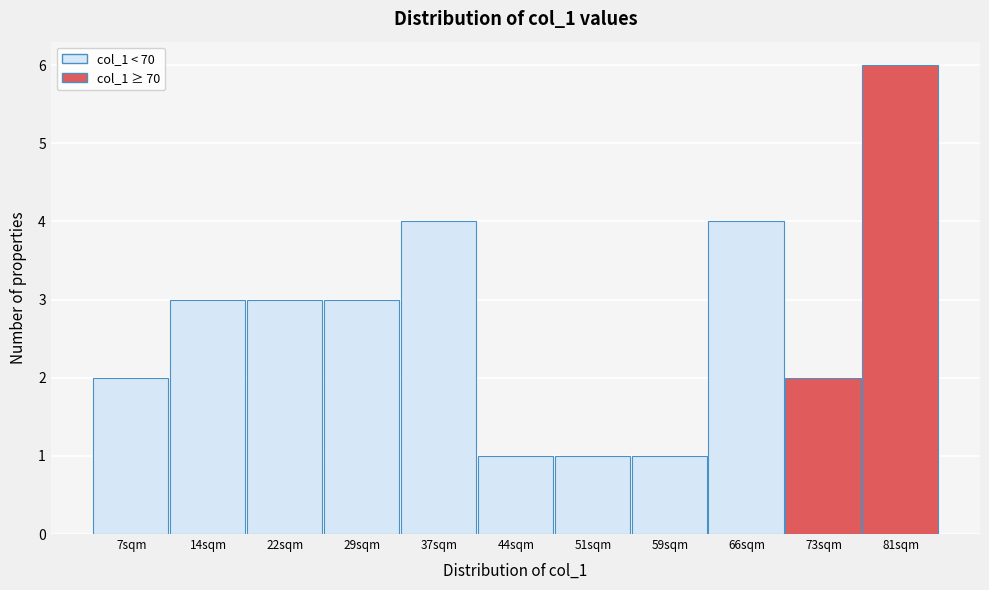

Reading right to left, transcribe all the data shown in this chart.

81sqm=6	73sqm=2	66sqm=4	59sqm=1	51sqm=1	44sqm=1	37sqm=4	29sqm=3	22sqm=3	14sqm=3	7sqm=2